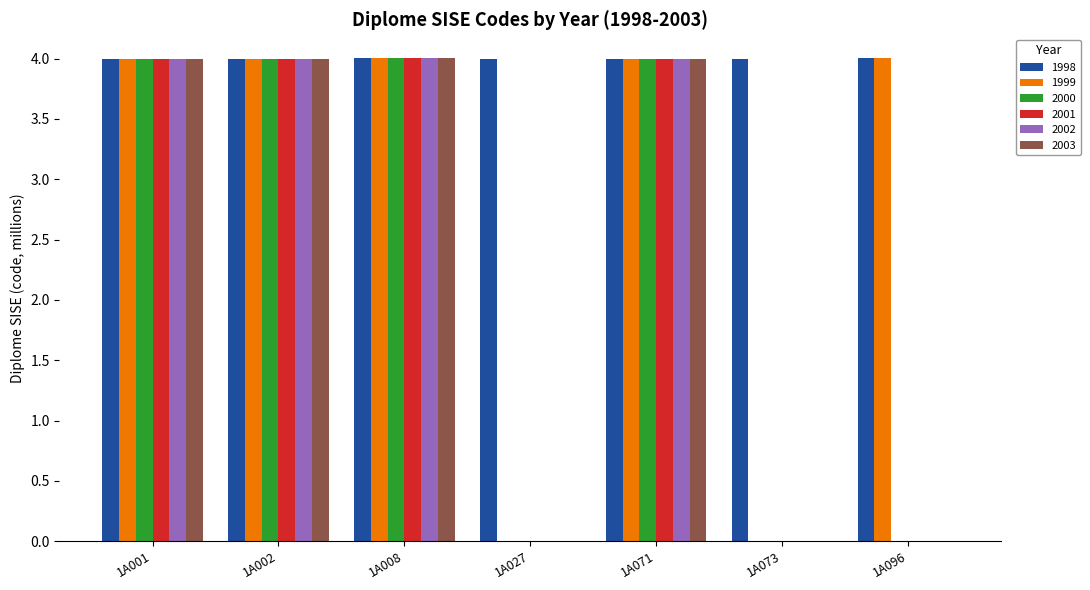

What is the sum of the 1998 values at 1A071 and 1A073?

8.0